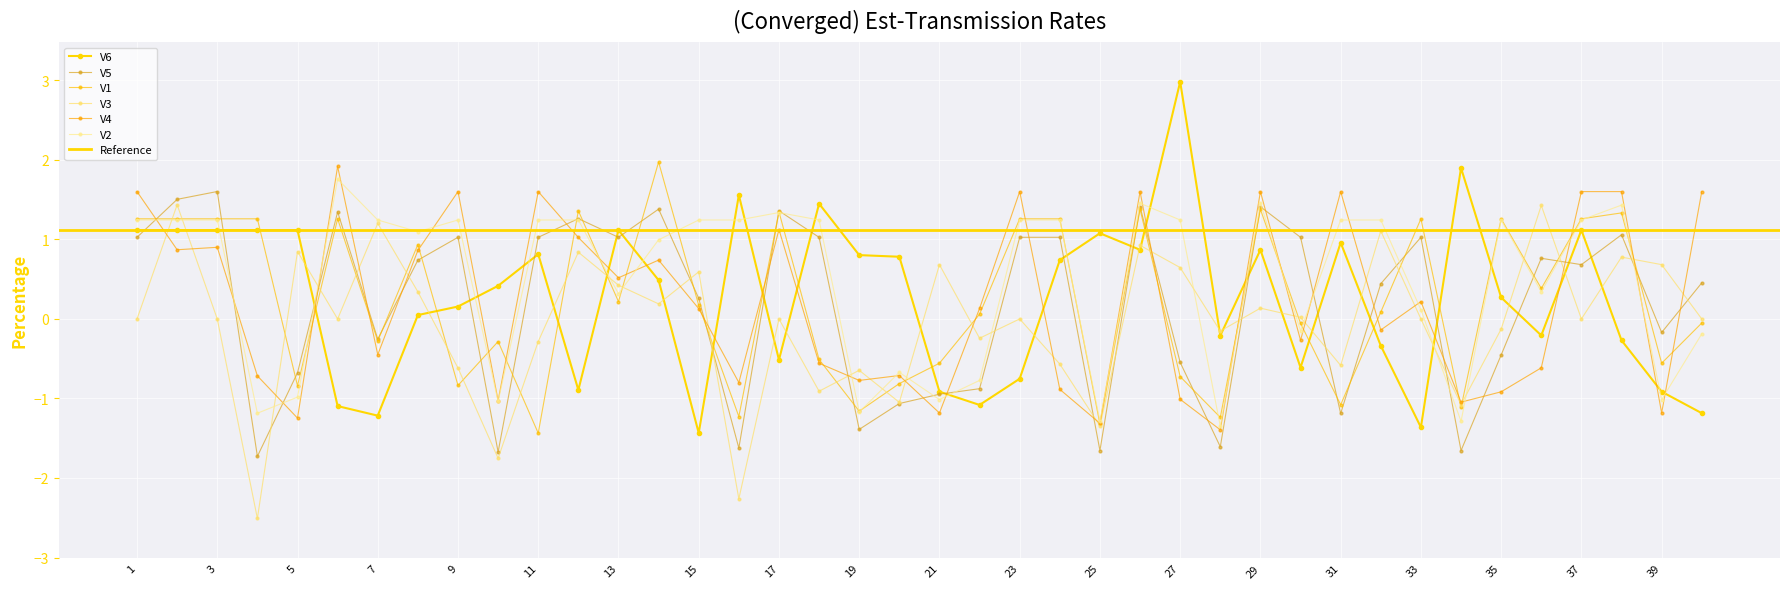

What is the greatest value displayed?

3.0